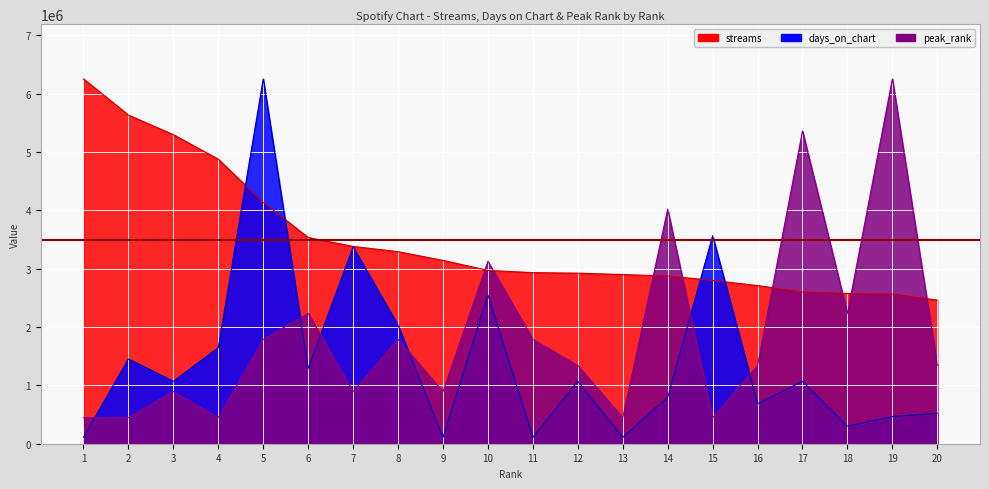

Reading left to right, transcribe all the data shown in this chart.

streams: 1=6252493.0	2=5632298.0	3=5296591.0	4=4875881.0	5=4136154.0	6=3533921.0	7=3380937.0	8=3291278.0	9=3141352.0	10=2970562.0	11=2931973.0	12=2922737.0	13=2898614.0	14=2874682.0	15=2798346.0	16=2710045.0	17=2601136.0	18=2574280.0	19=2564309.0	20=2461755.0
days_on_chart: 1=109692.9	2=1453430.4	3=1069505.4	4=1645392.9	5=6252493.0	6=1288891.1	7=3373055.4	8=2029317.9	9=109692.9	10=2550359.0	11=109692.9	12=1069505.4	13=109692.9	14=795273.2	15=3565017.9	16=685580.4	17=1069505.4	18=301655.4	19=466194.7	20=521041.1
peak_rank: 1=446606.6	2=446606.6	3=893213.3	4=446606.6	5=1786426.6	6=2233033.2	7=893213.3	8=1786426.6	9=893213.3	10=3126246.5	11=1786426.6	12=1339819.9	13=446606.6	14=4019459.8	15=446606.6	16=1339819.9	17=5359279.7	18=2233033.2	19=6252493.0	20=1339819.9